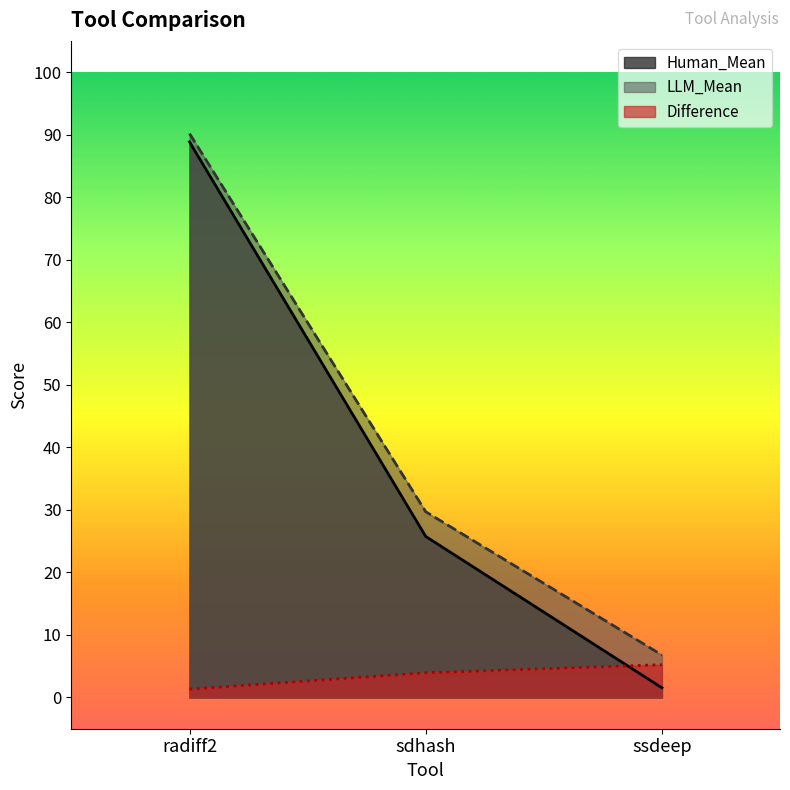

How many lines are shown in the chart?

3